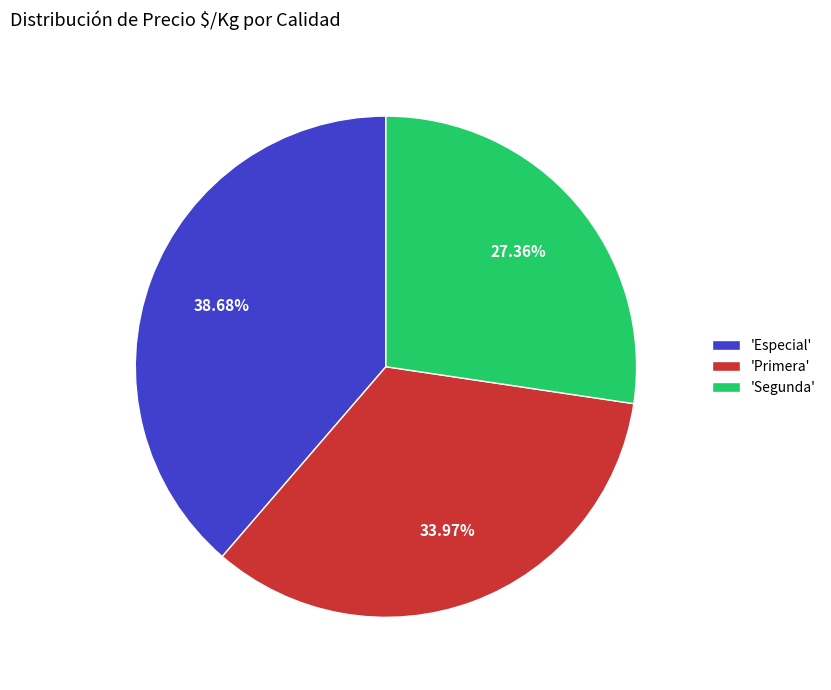

Which category has the smallest portion of the pie?

'Segunda'